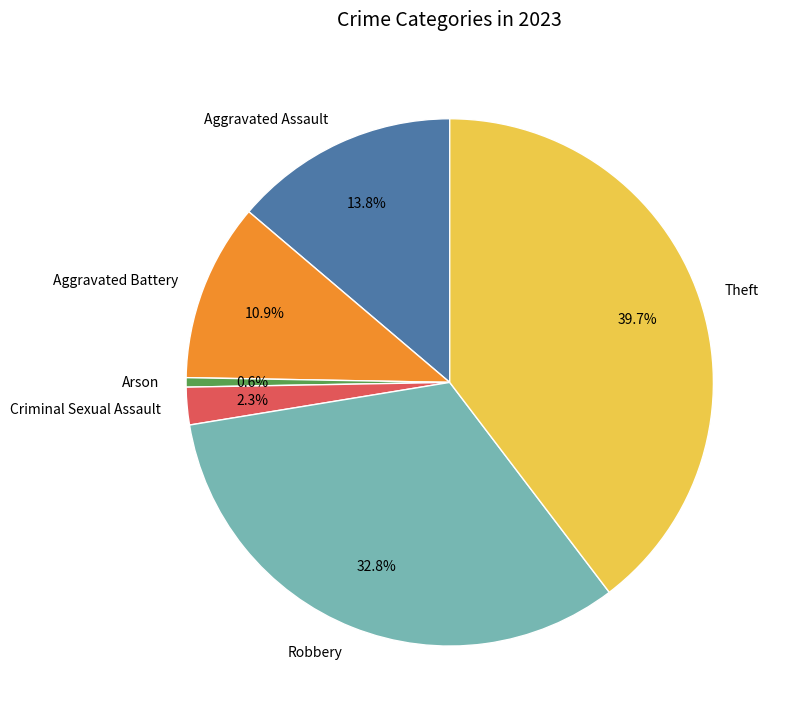

Between Theft and Robbery, which is larger?

Theft